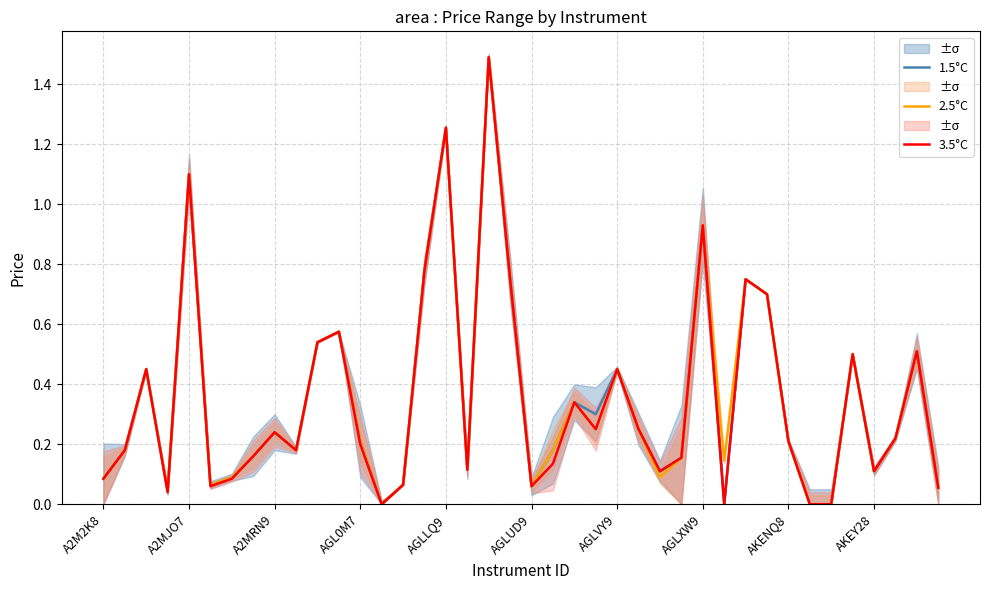

Is it true that 2.5°C equals 0.7 at AGLVY9?

False